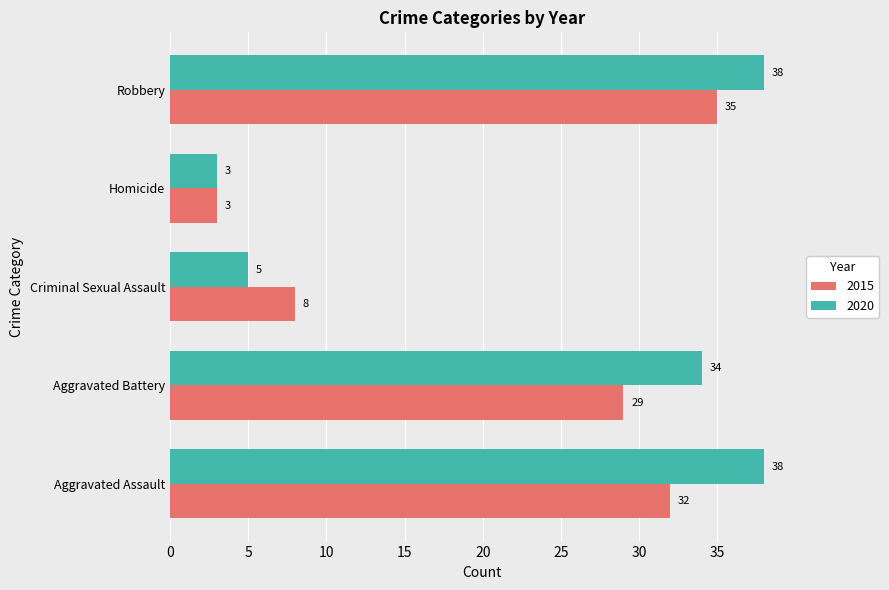

List the labels in order of 2015 value, smallest first.

Homicide, Criminal Sexual Assault, Aggravated Battery, Aggravated Assault, Robbery